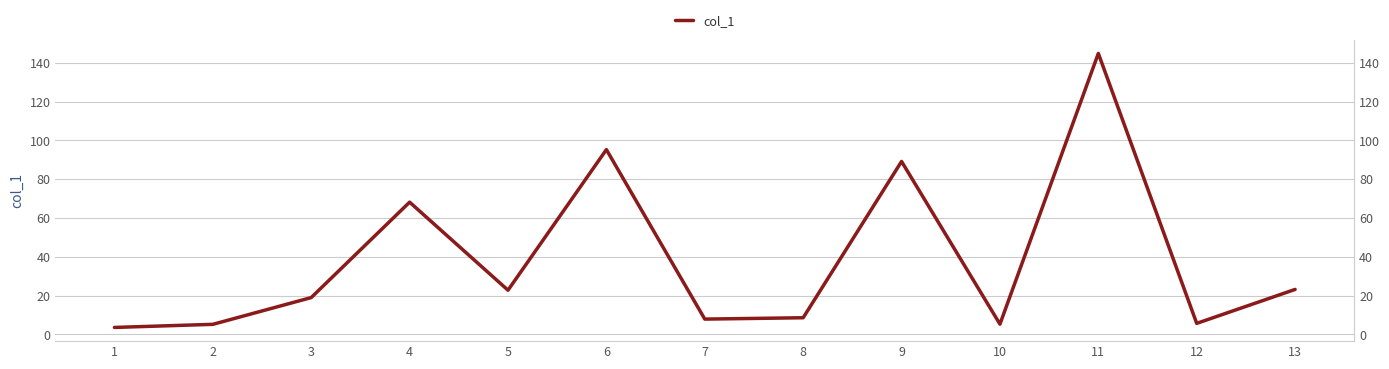

How many data points are less than 19?

6